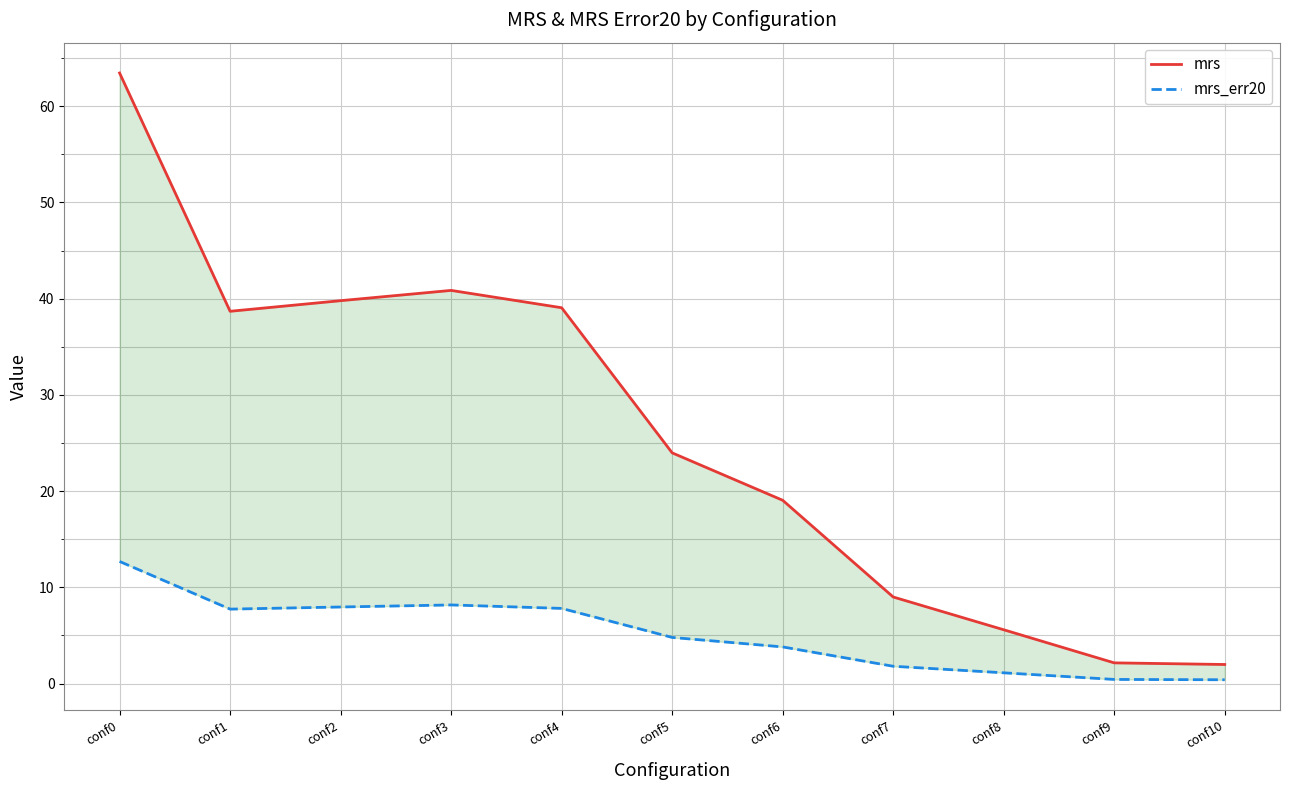

How many series are shown in this chart?

2